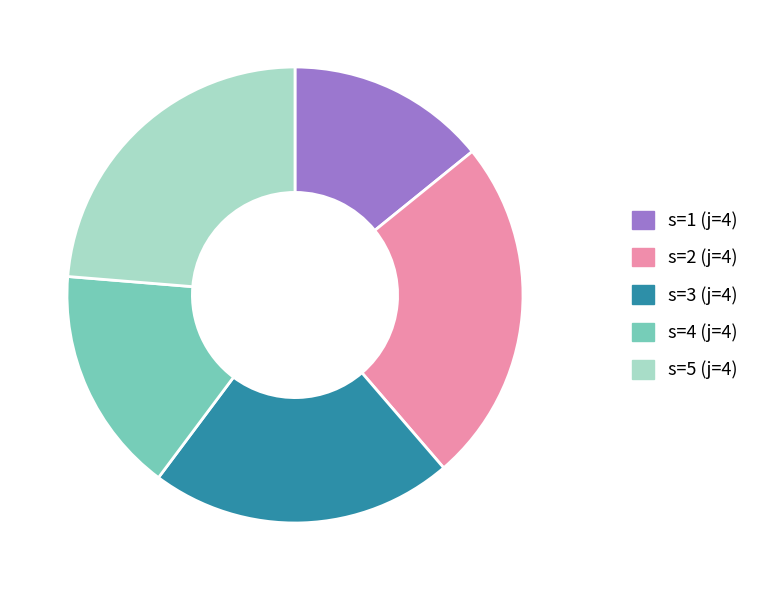

What is the smallest slice in the pie chart?

s=1 (j=4)